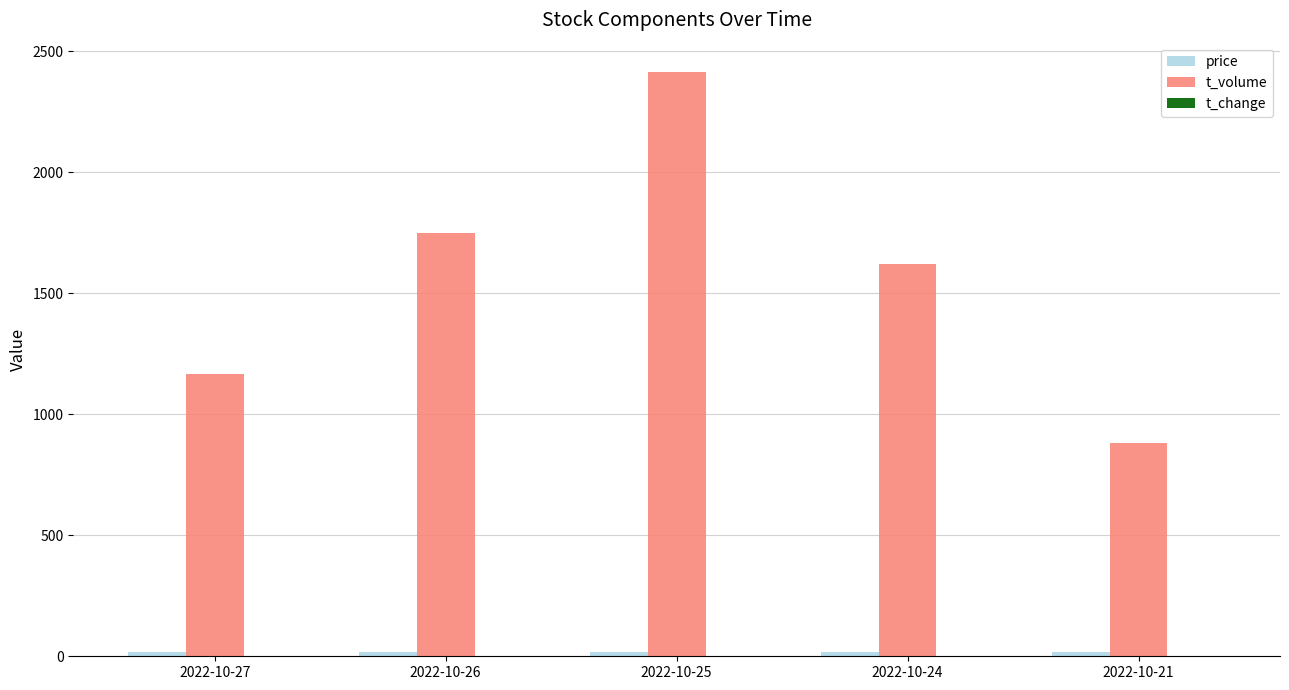

How many groups of bars are there?

5